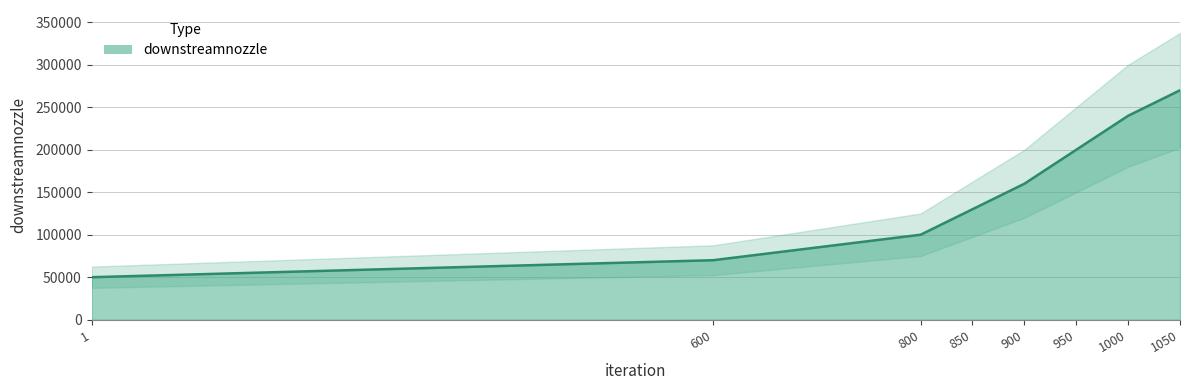

What is the sum of all values?

1220000